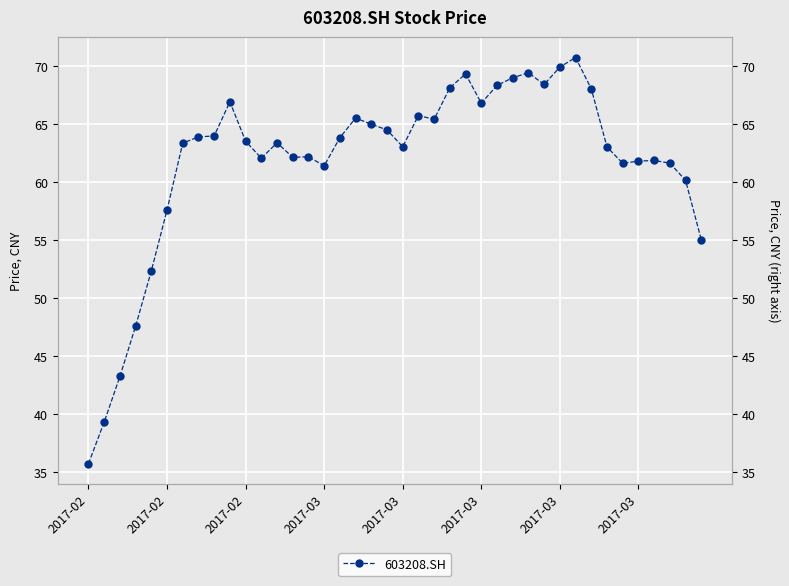

What is the label of the 18th point from the right?

22